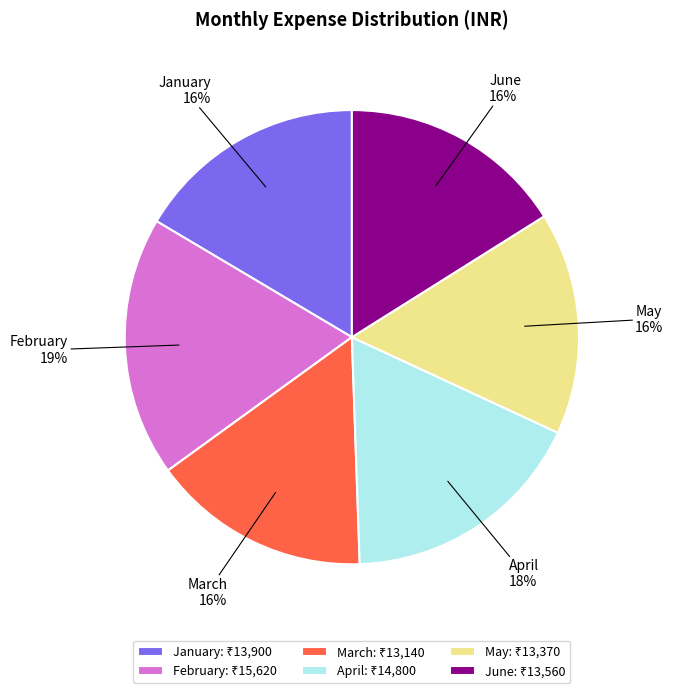

What is the ratio of the value at April to the value at March?

1.1